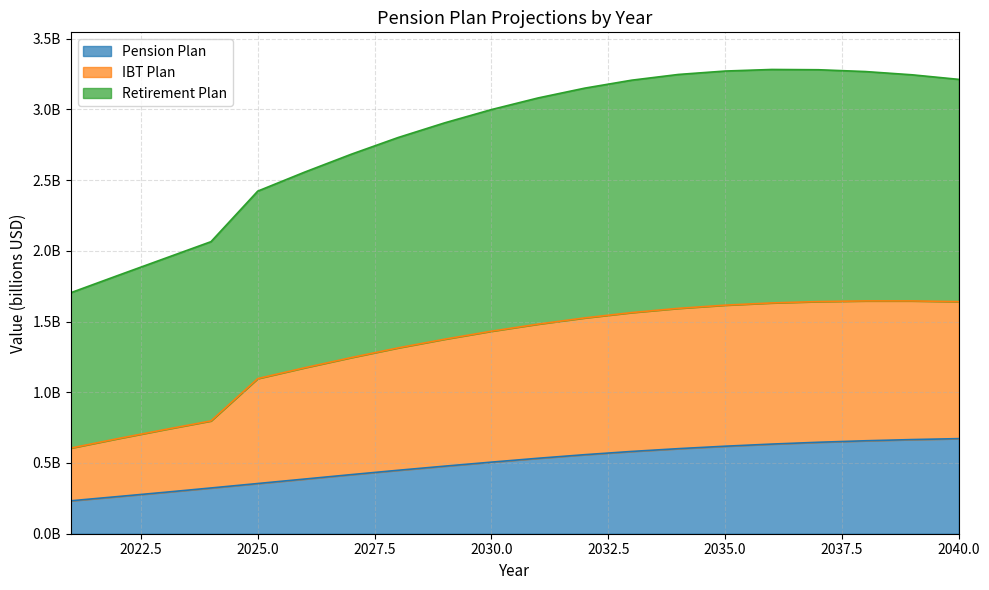

Count the number of data series in this chart.

3